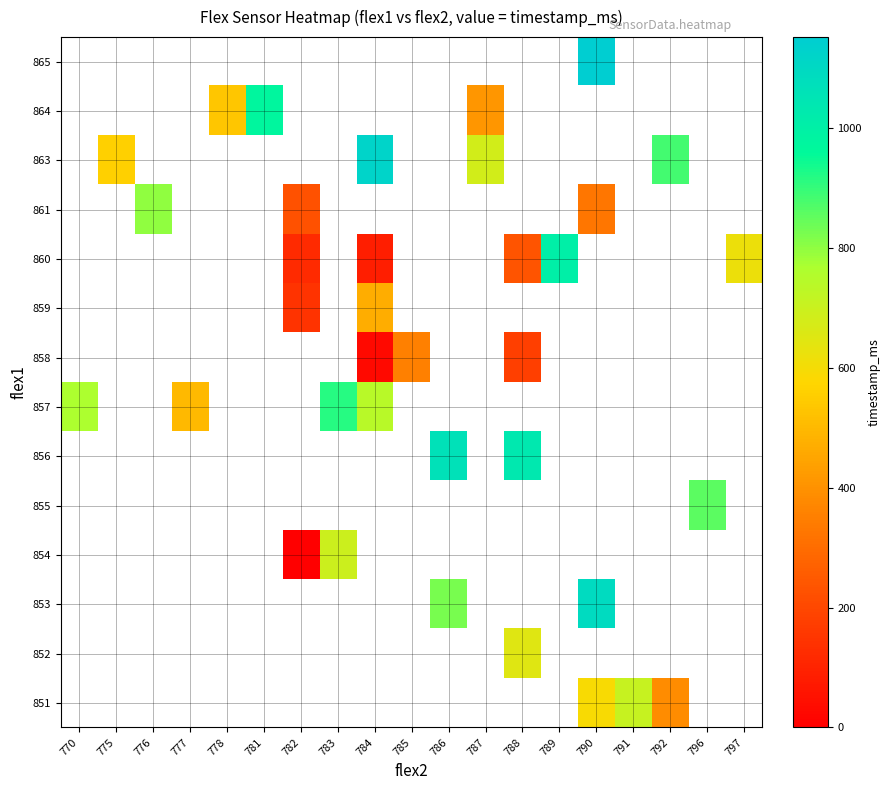

Count the number of data series in this chart.

14